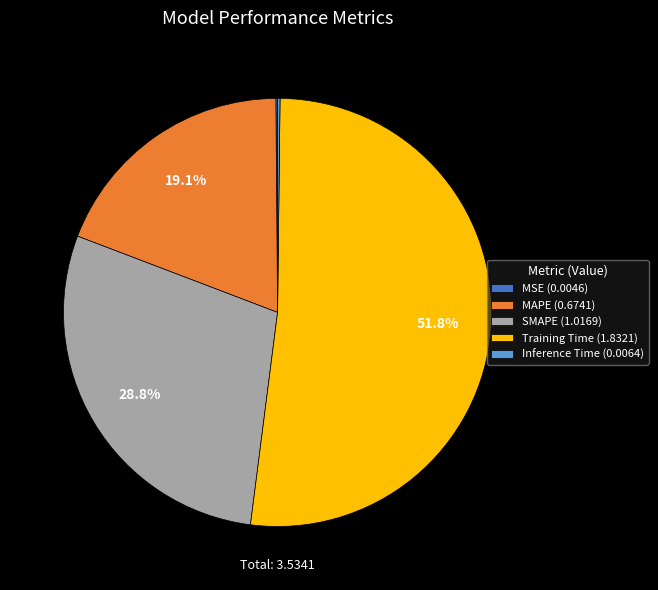

What percentage is the SMAPE slice, to the nearest percent?

29%